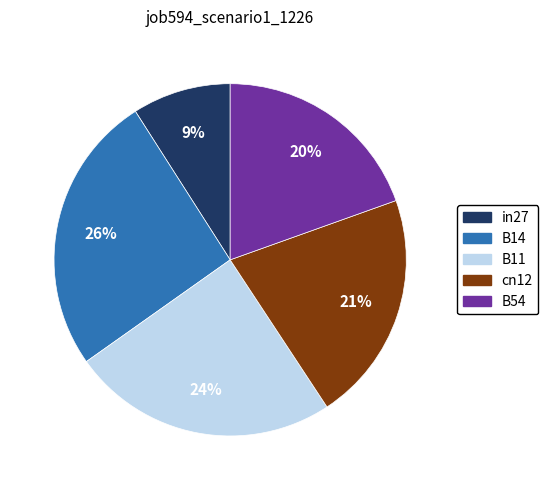

Is the sum of B14 and in27 greater than half?

No